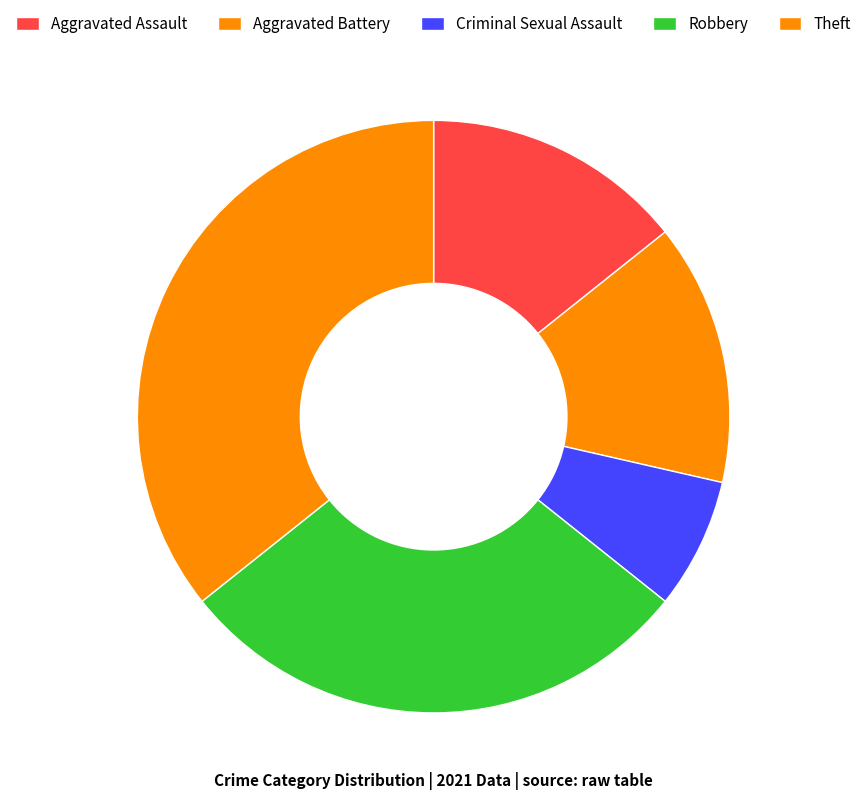

Does Robbery represent more than half of the total?

No